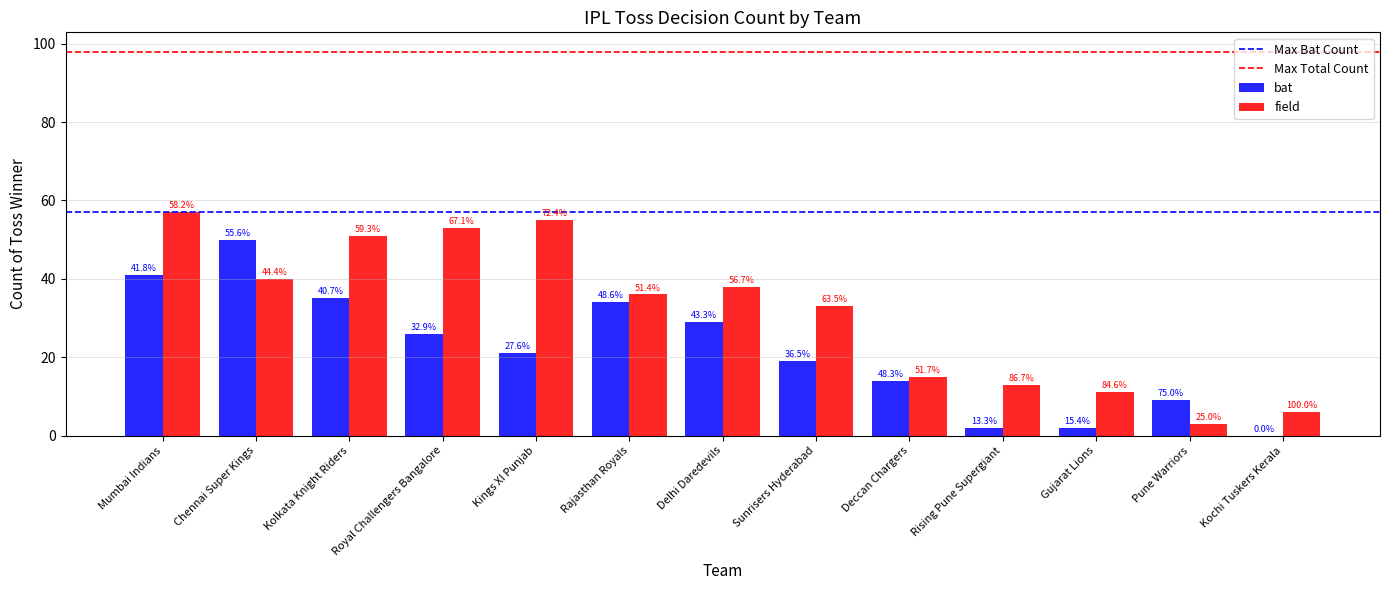

At which category is the sum across all series the highest?

Mumbai Indians